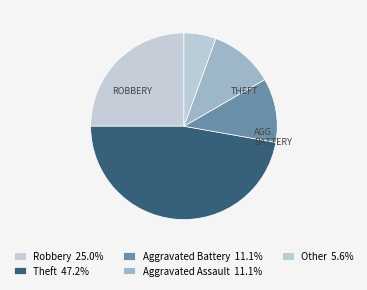

How many segments does this pie chart have?

5